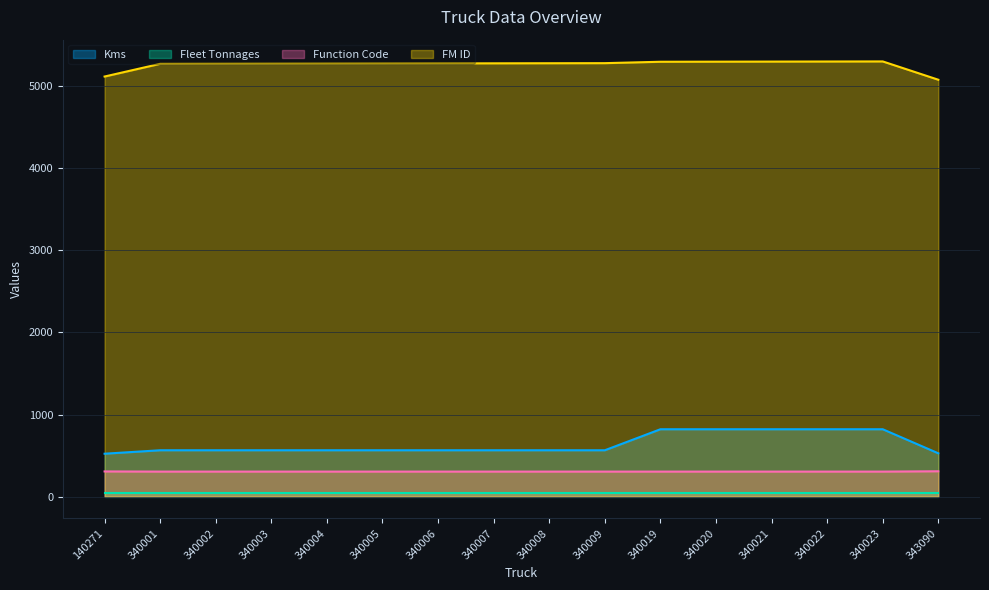

Where is FM ID nearest to the value 5190?

140271